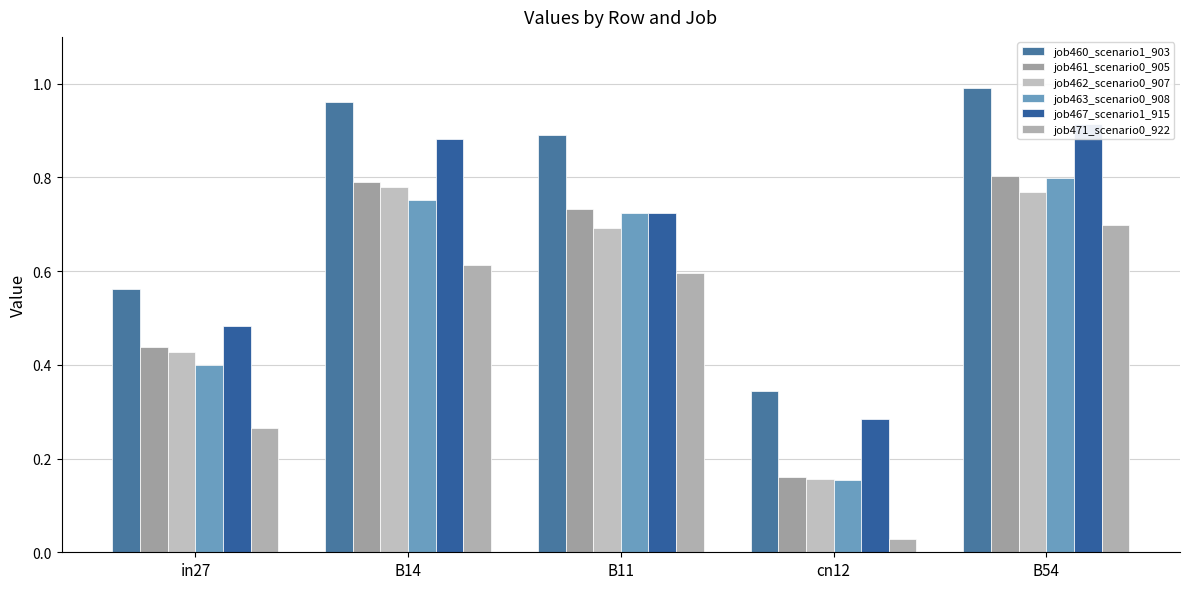

What is the label of the 5th bar from the right?

in27